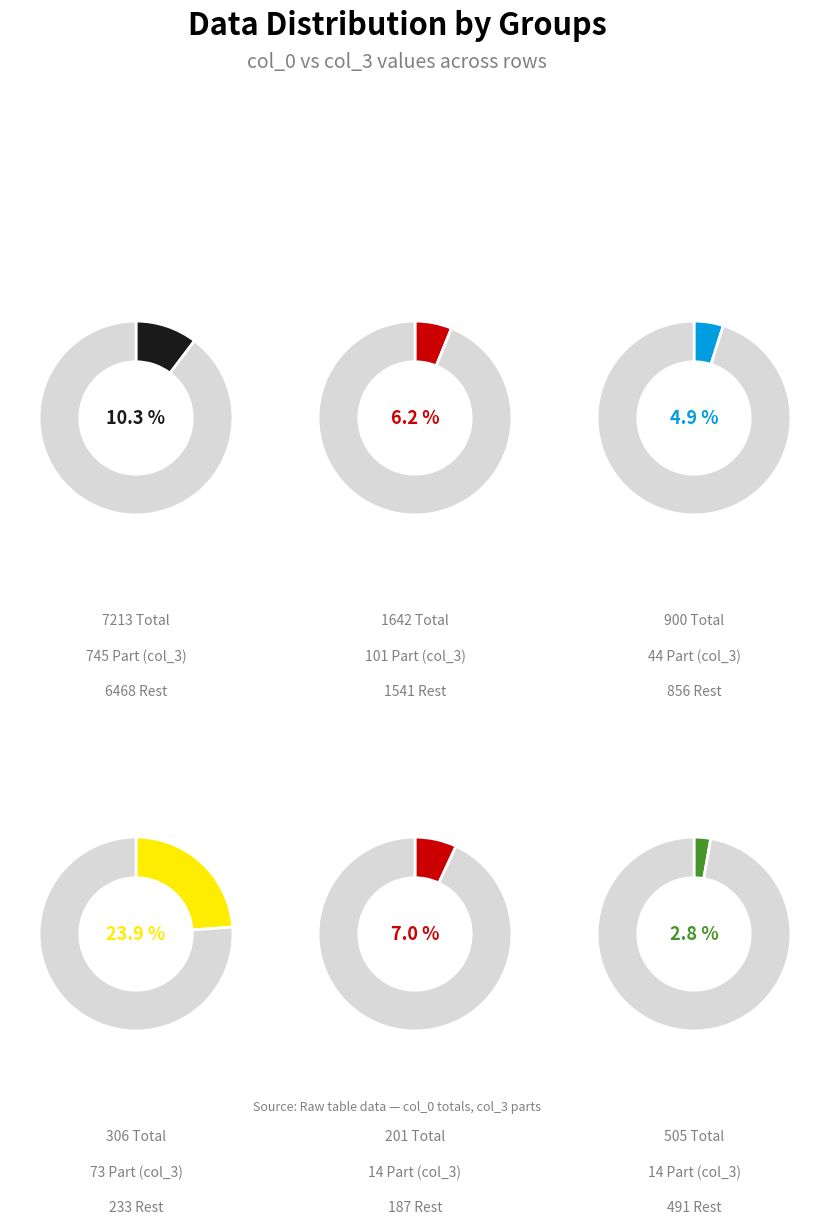

What percentage is the Row 2 slice, to the nearest percent?

10%